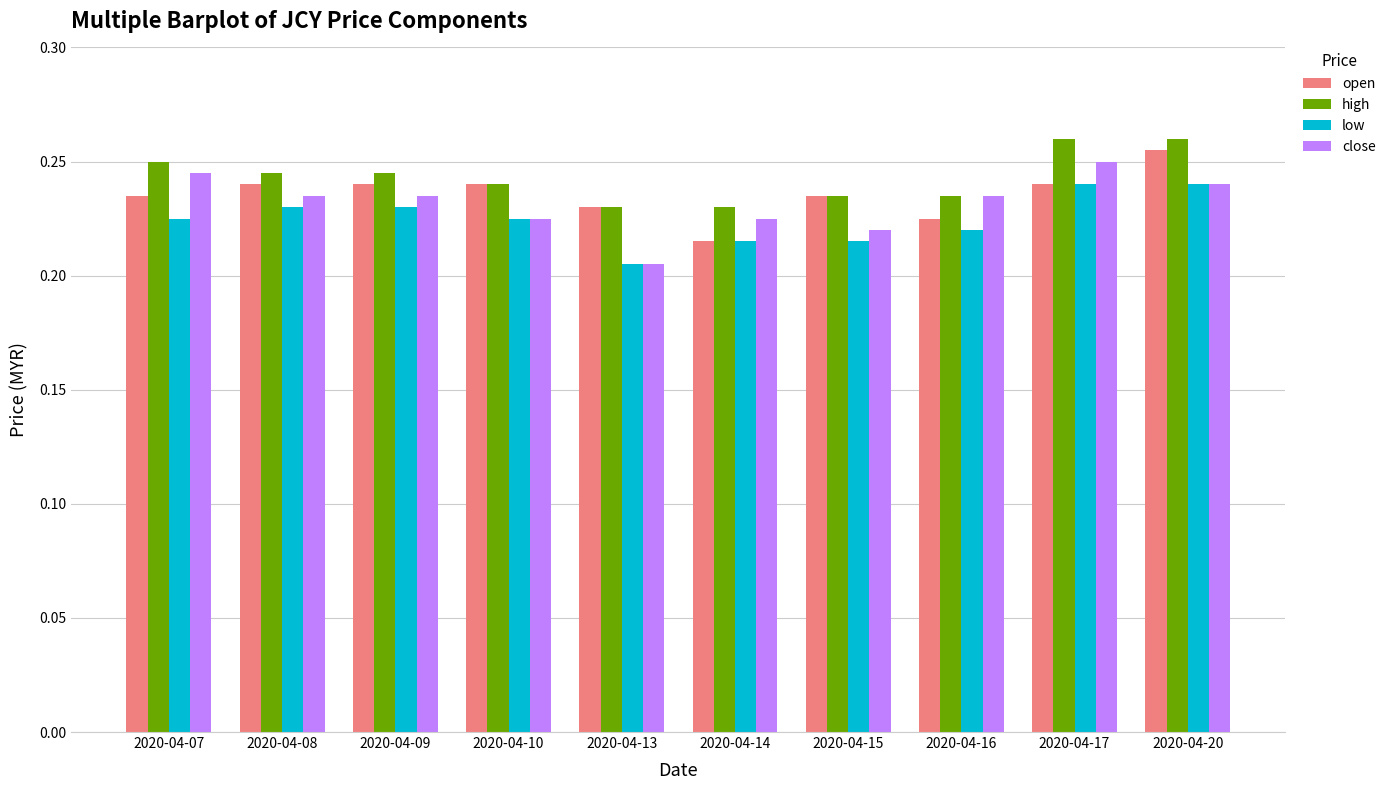

What is the total value across all series at 2020-04-15?

0.9